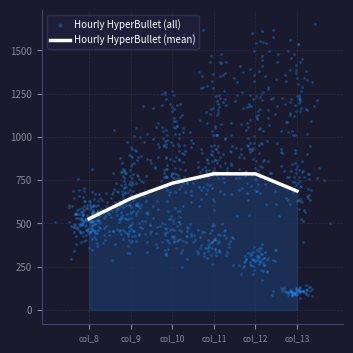

What is the total value across all series at col_13?

2060.5